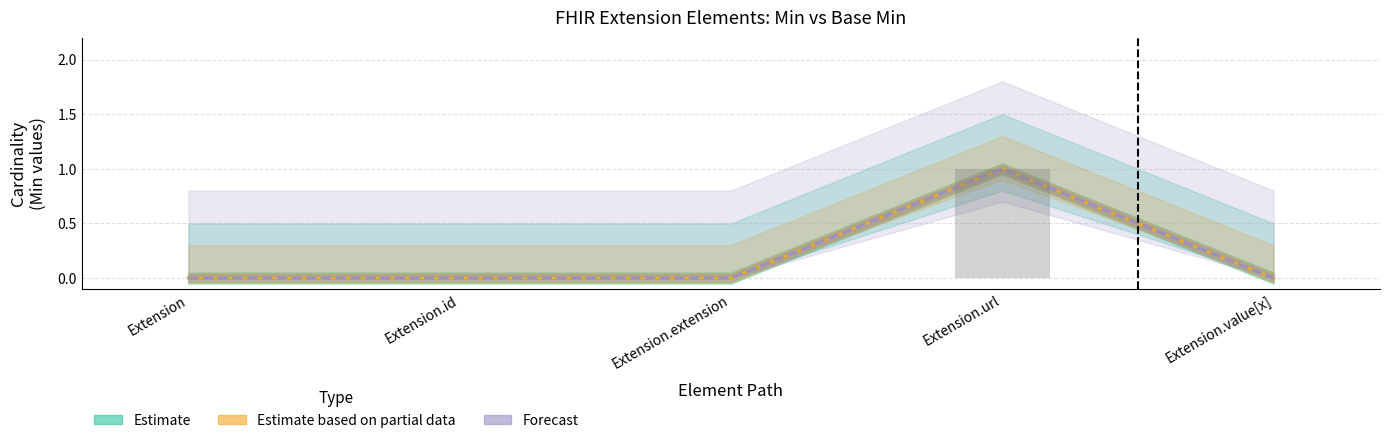

Reading left to right, list all the values displayed in this chart.

Estimate: Extension=0	Extension.id=0	Extension.extension=0	Extension.url=1	Extension.value[x]=0
Estimate based on partial data: Extension=0	Extension.id=0	Extension.extension=0	Extension.url=1	Extension.value[x]=0
Forecast: Extension=0	Extension.id=0	Extension.extension=0	Extension.url=1	Extension.value[x]=0